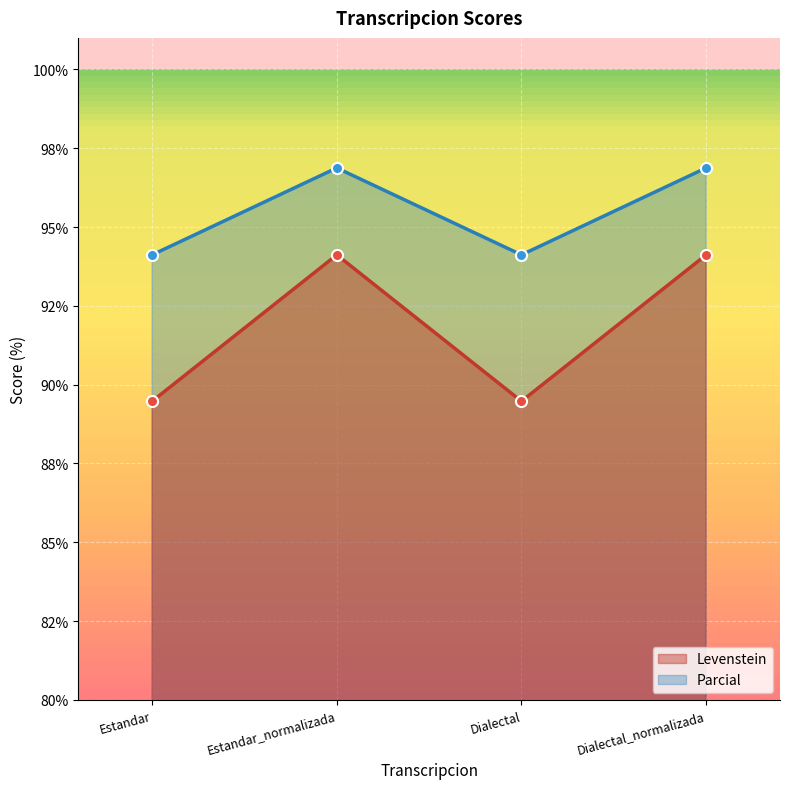

What is the total value across all series at Estandar_normalizada?

191.0